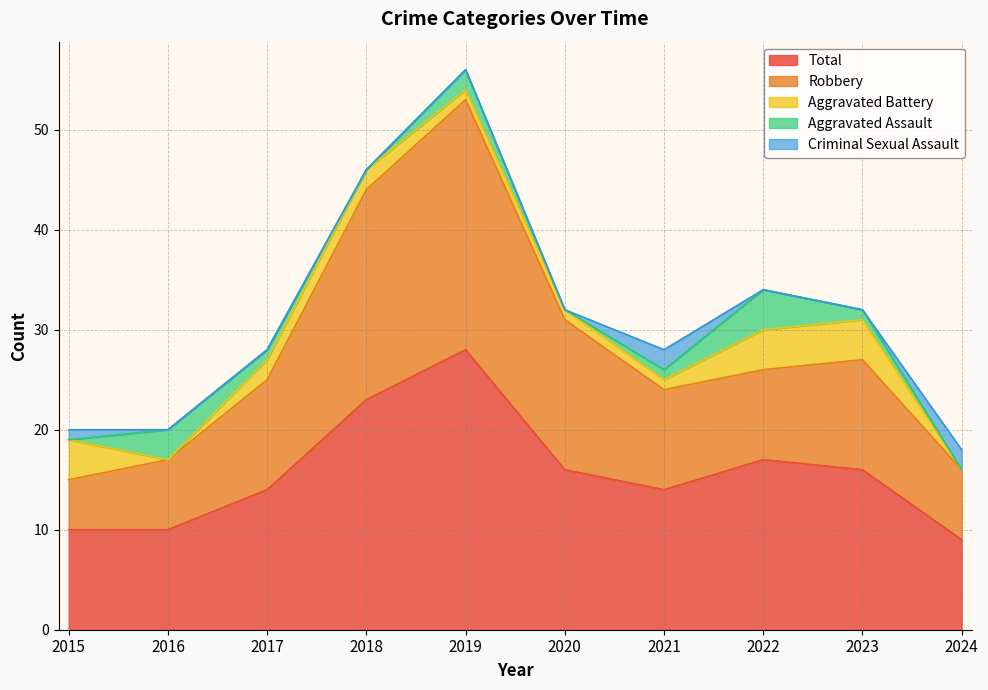

Rank the series at 2018 from highest to lowest value.

Total, Robbery, Aggravated Battery, Aggravated Assault, Criminal Sexual Assault